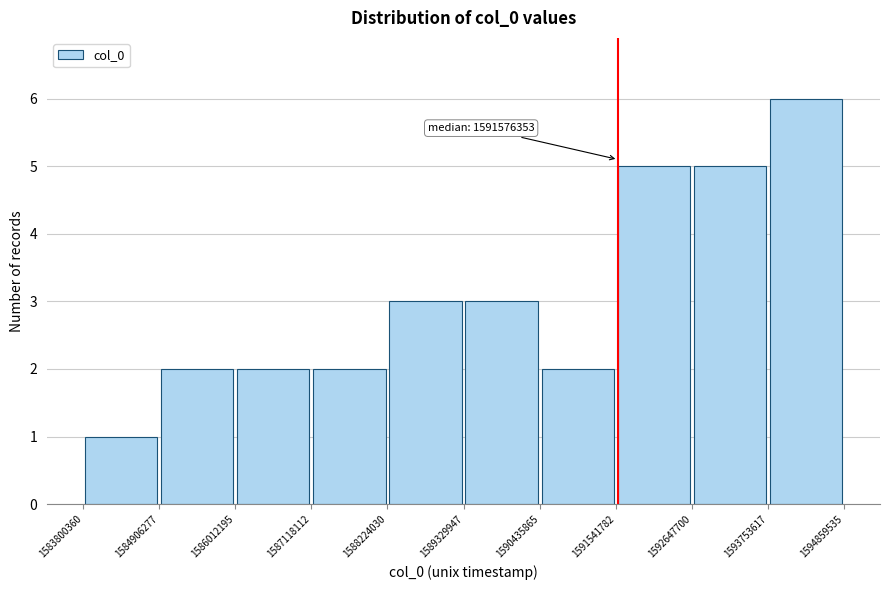

Over which range of the x-axis is the bar tallest?

1593753617 to 1594859535